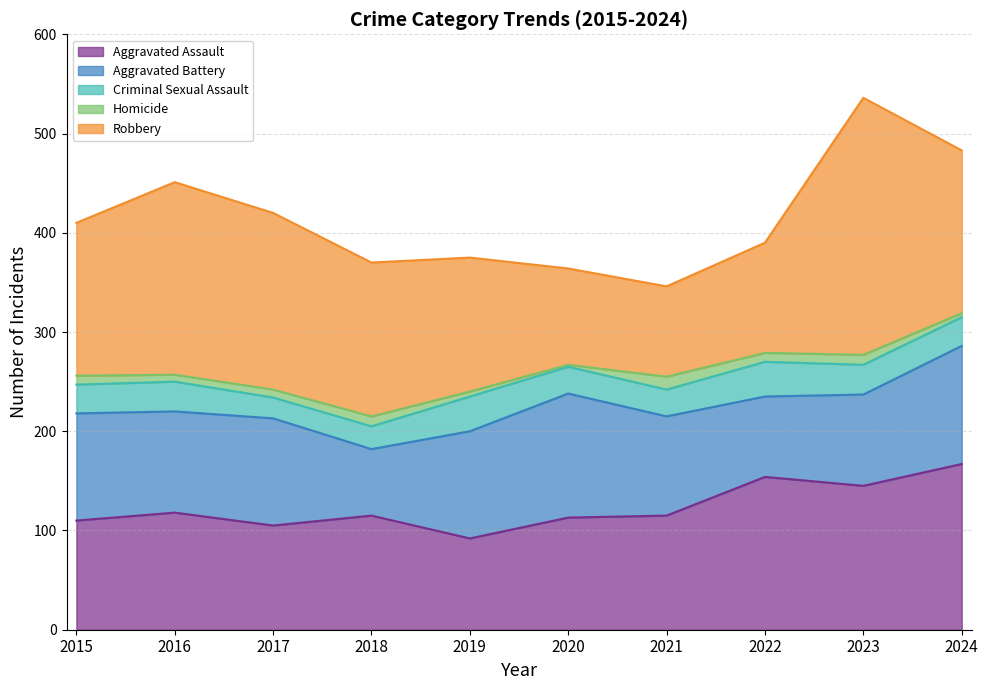

Reading left to right, list all the values displayed in this chart.

Aggravated Assault: 110	118	105	115	92	113	115	154	145	167
Aggravated Battery: 108	102	108	67	108	125	100	81	92	119
Criminal Sexual Assault: 29	30	21	23	35	27	27	35	30	29
Homicide: 9	7	8	10	5	2	13	9	10	4
Robbery: 154	194	178	155	135	97	91	111	259	164